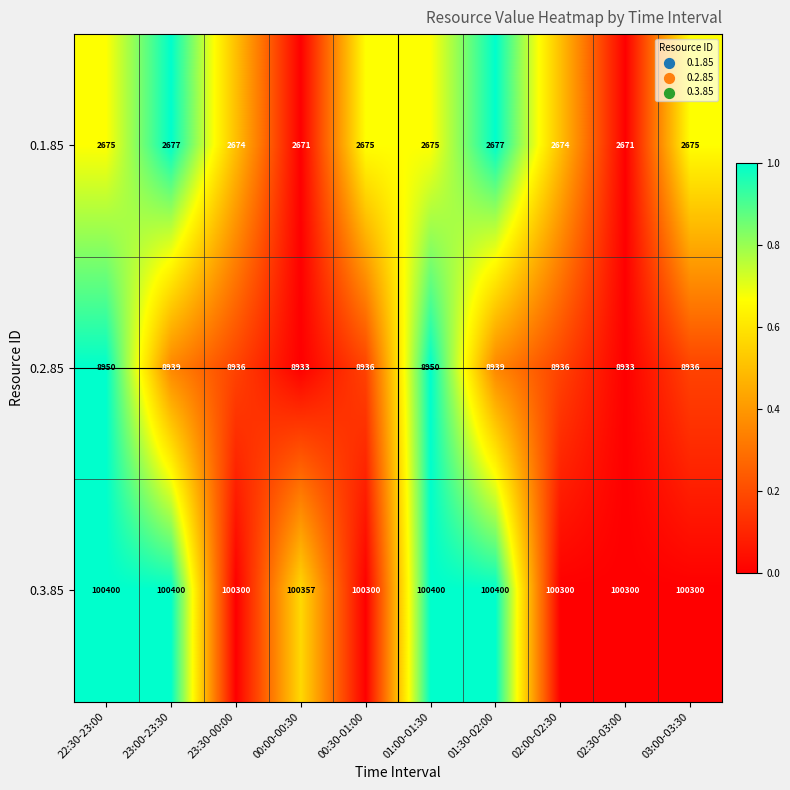

How many 0.2.85 values are between 8936 and 8939?

6